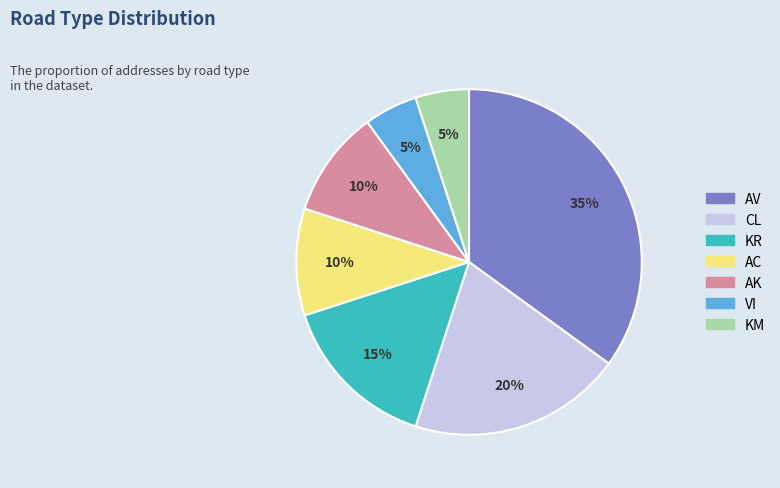

Does any single category account for the majority?

No